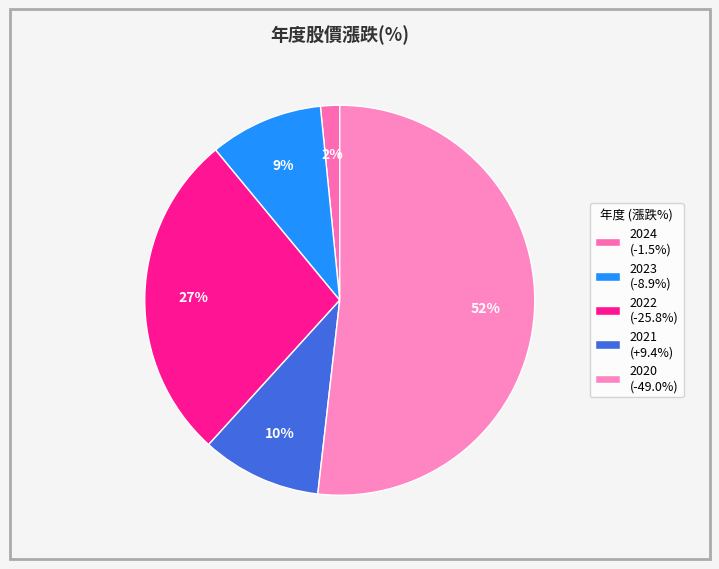

To the nearest percent, what portion does 2023 represent?

9%